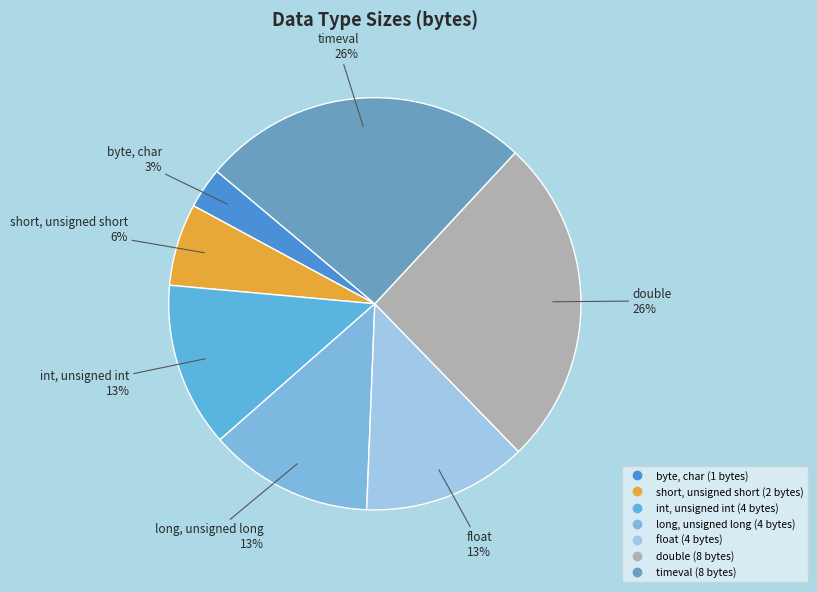

What percentage is the timeval slice, to the nearest percent?

26%